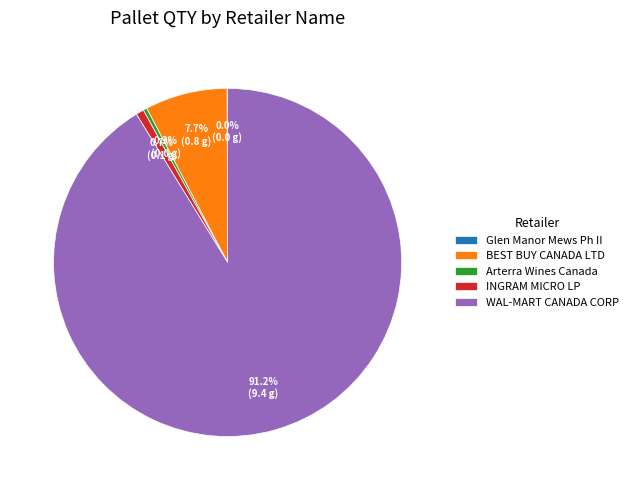

Which slice is the largest?

WAL-MART CANADA CORP